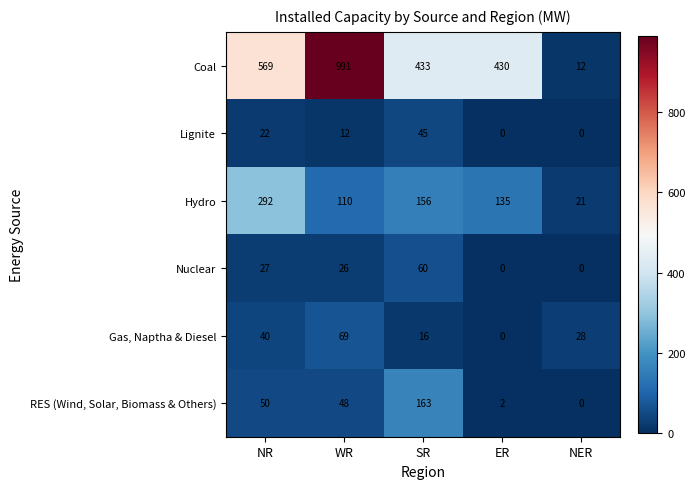

Rank the categories by RES (Wind, Solar, Biomass & Others) value from lowest to highest.

NER, ER, WR, NR, SR